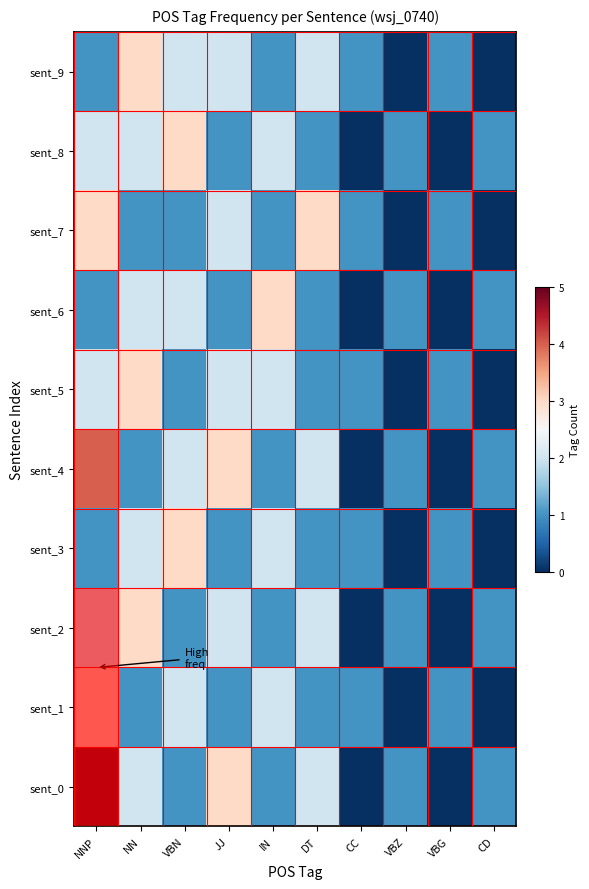

Which series has the largest range (max minus min)?

sent_0